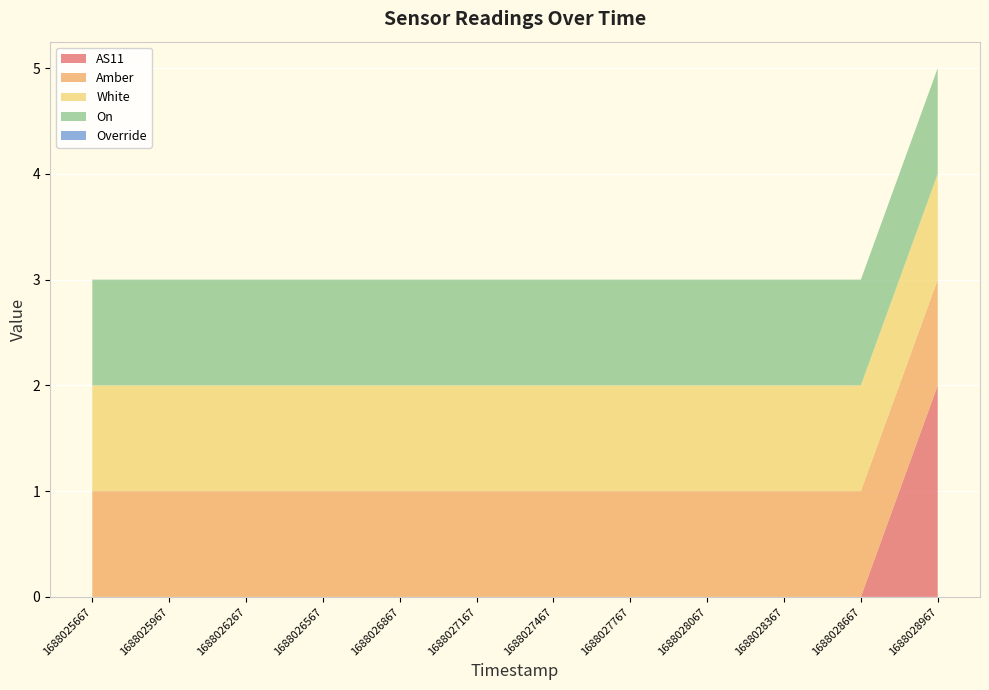

Reading left to right, extract all data points from this chart.

AS11: 0	0	0	0	0	0	0	0	0	0	0	2
Amber: 1	1	1	1	1	1	1	1	1	1	1	1
White: 1	1	1	1	1	1	1	1	1	1	1	1
On: 1	1	1	1	1	1	1	1	1	1	1	1
Override: 0	0	0	0	0	0	0	0	0	0	0	0